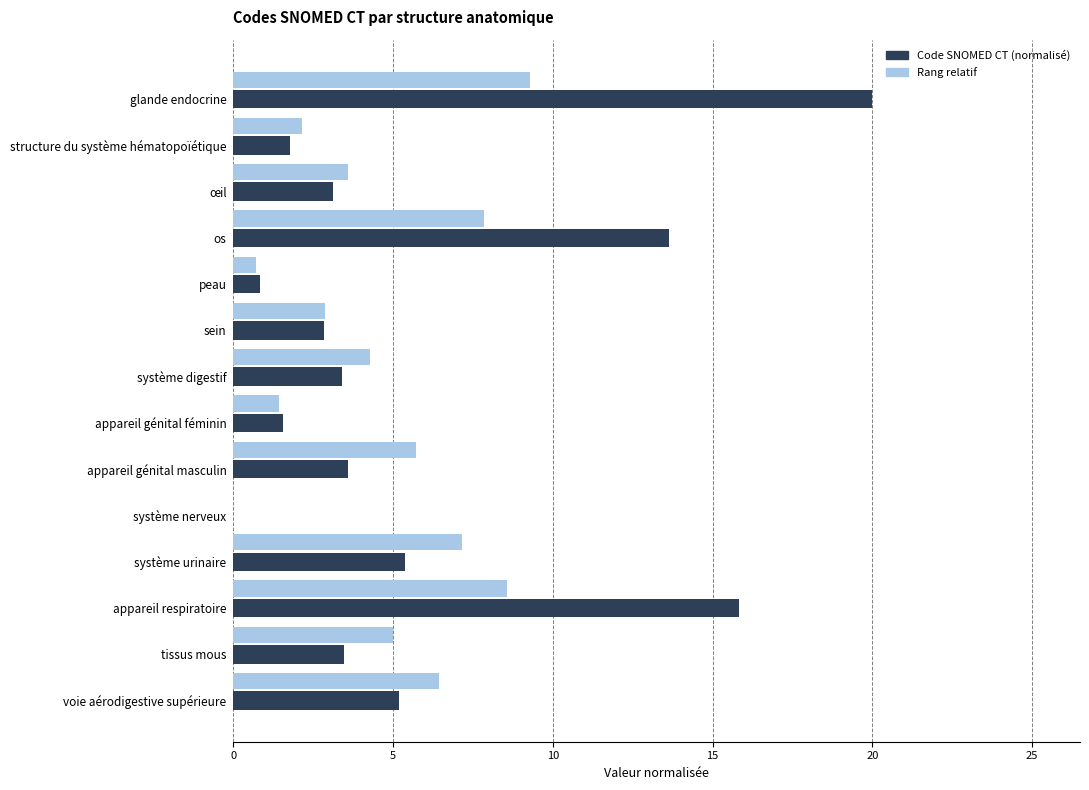

What are all the series names shown in the legend?

Code SNOMED CT (normalisé), Rang relatif